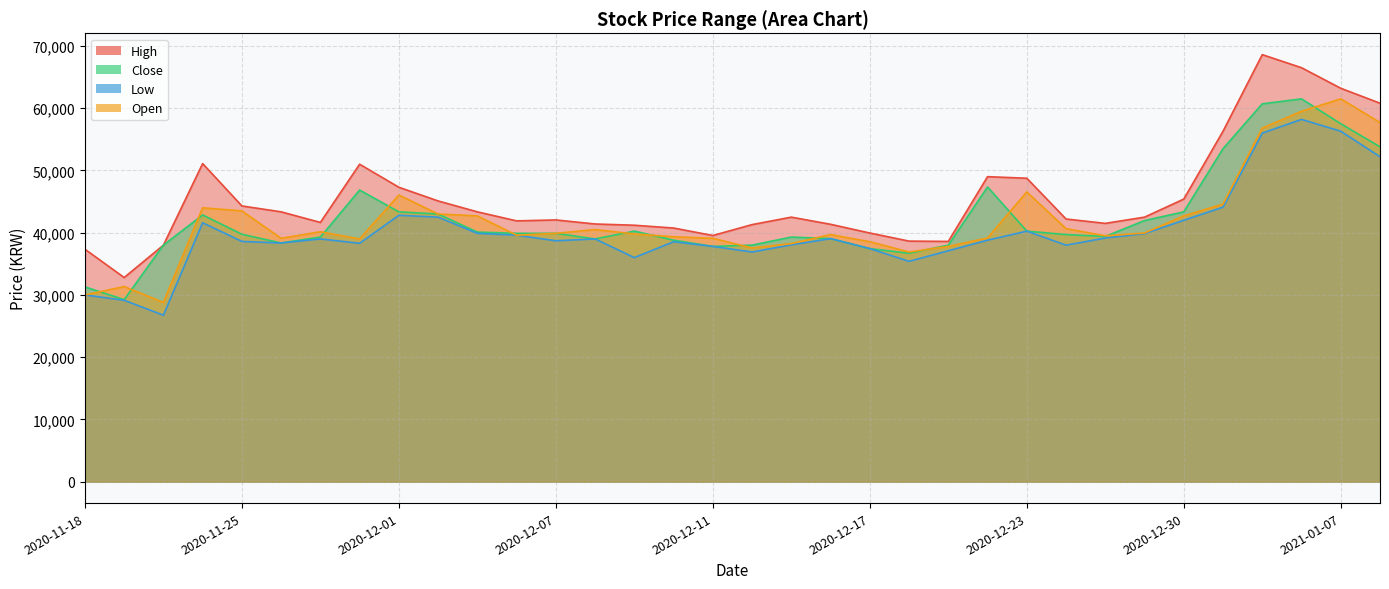

Is it true that Low equals 59398 at 2020-12-02?

False